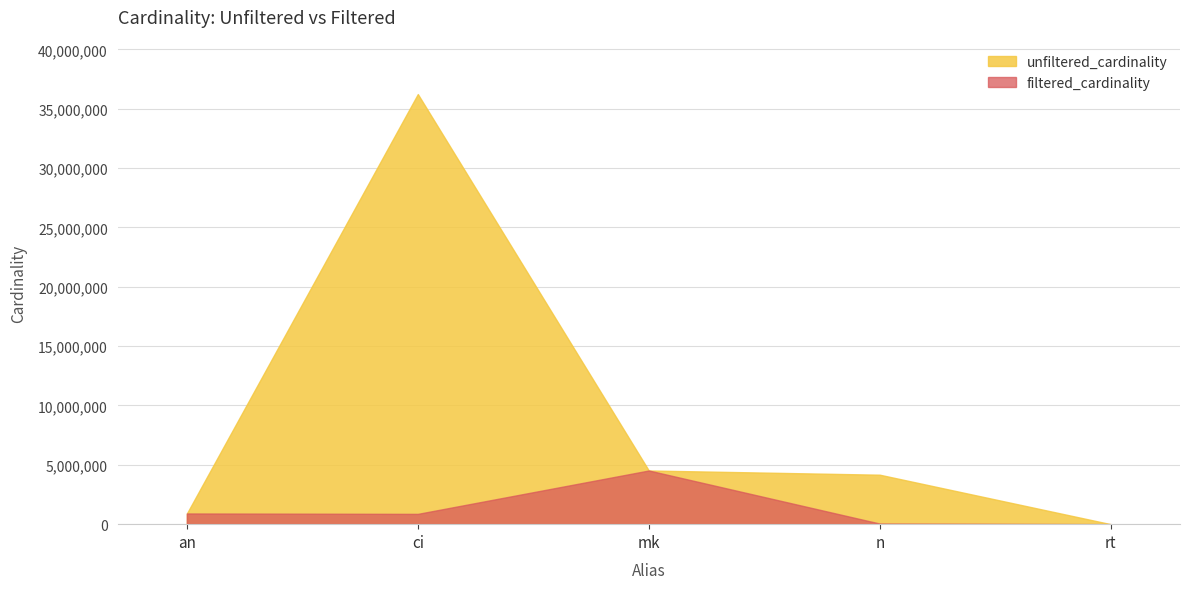

At which category does the chart reach its peak across all series?

ci